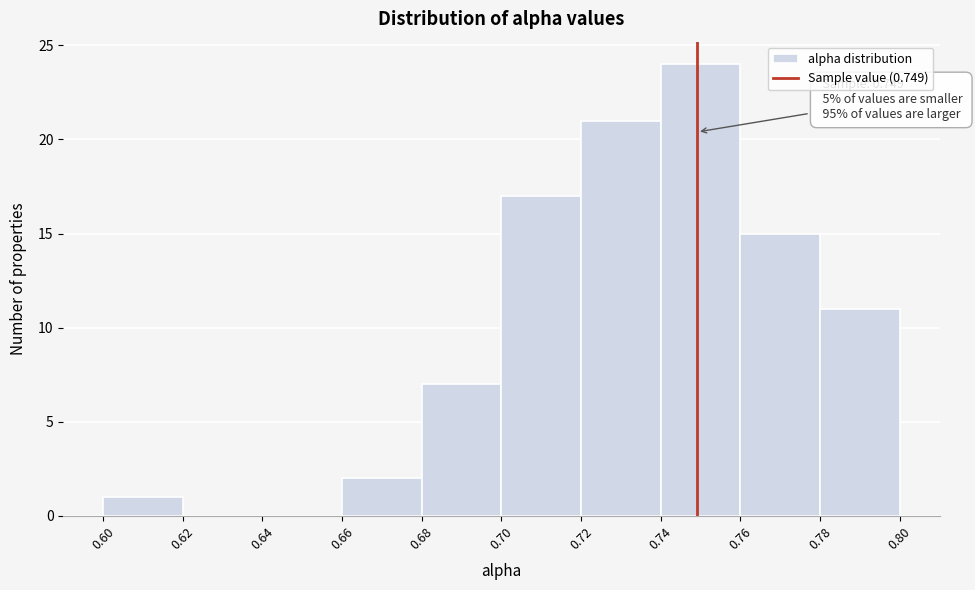

Over which range of the x-axis is the bar tallest?

0.74 to 0.76